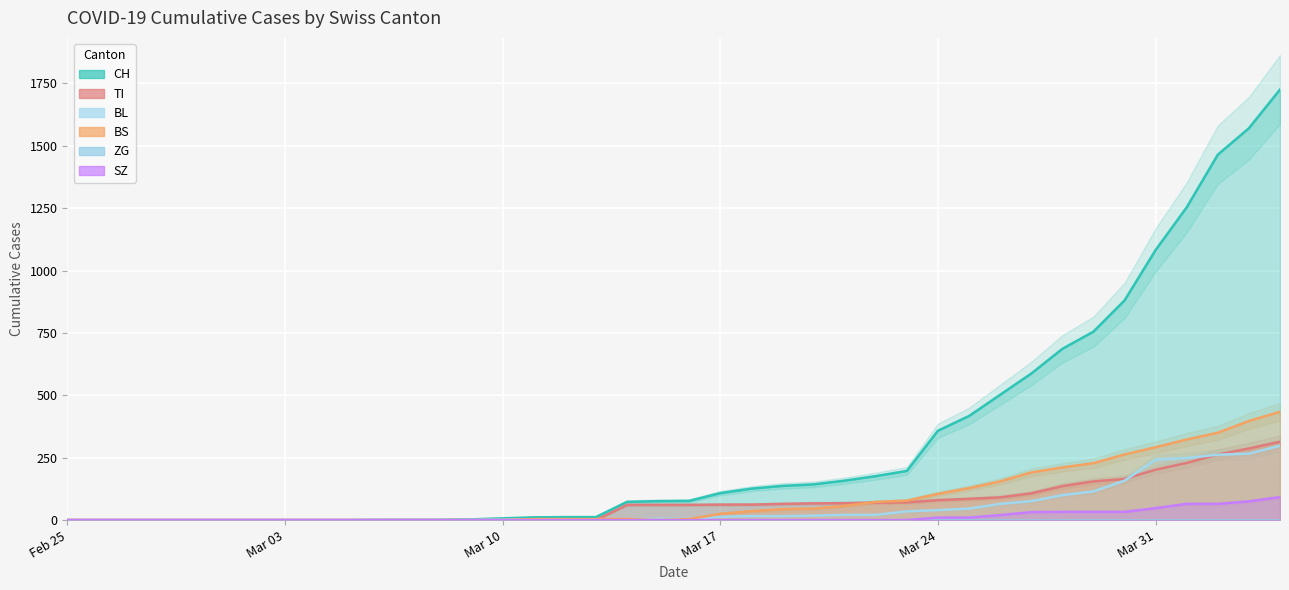

Rank the categories by SZ value from lowest to highest.

2020-02-25, 2020-02-26, 2020-02-27, 2020-02-28, 2020-02-29, 2020-03-01, 2020-03-02, 2020-03-03, 2020-03-04, 2020-03-05, 2020-03-06, 2020-03-07, 2020-03-08, 2020-03-09, 2020-03-10, 2020-03-11, 2020-03-12, 2020-03-13, 2020-03-14, 2020-03-15, 2020-03-16, 2020-03-17, 2020-03-18, 2020-03-19, 2020-03-20, 2020-03-21, 2020-03-22, 2020-03-23, 2020-03-24, 2020-03-25, 2020-03-26, 2020-03-27, 2020-03-28, 2020-03-29, 2020-03-30, 2020-03-31, 2020-04-01, 2020-04-02, 2020-04-03, 2020-04-04